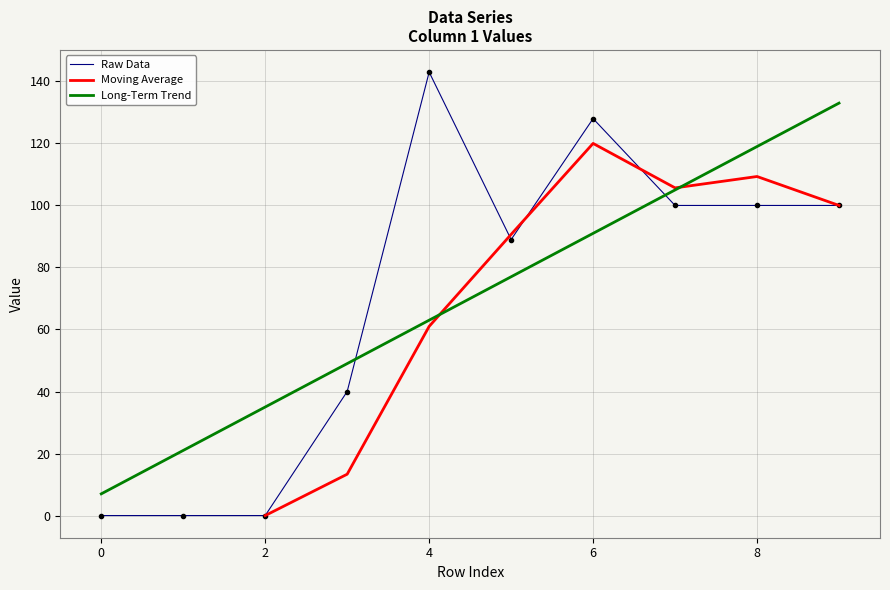

Which category has the highest value across all series?

4